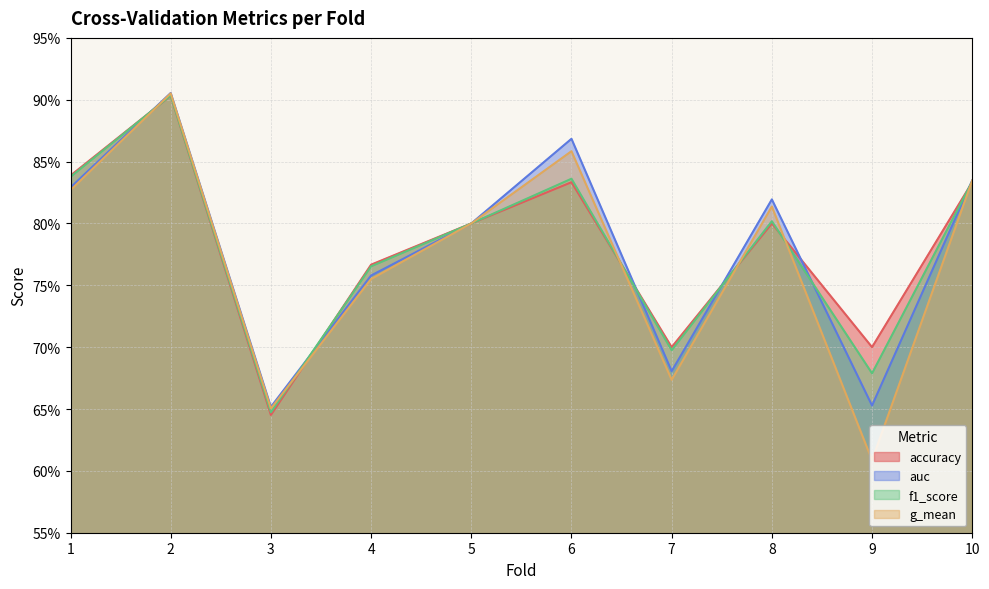

What is the value of the accuracy point at the 6th from the left?

0.8